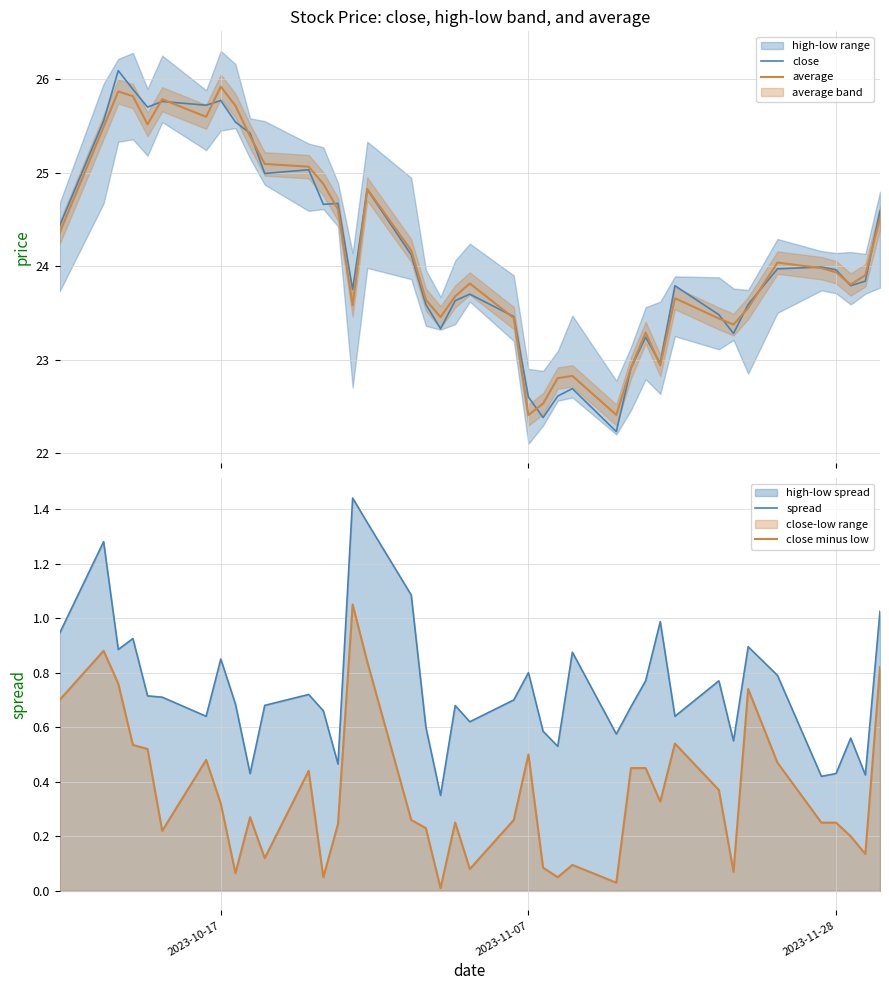

True or false: close minus low and average cross at least once.

False